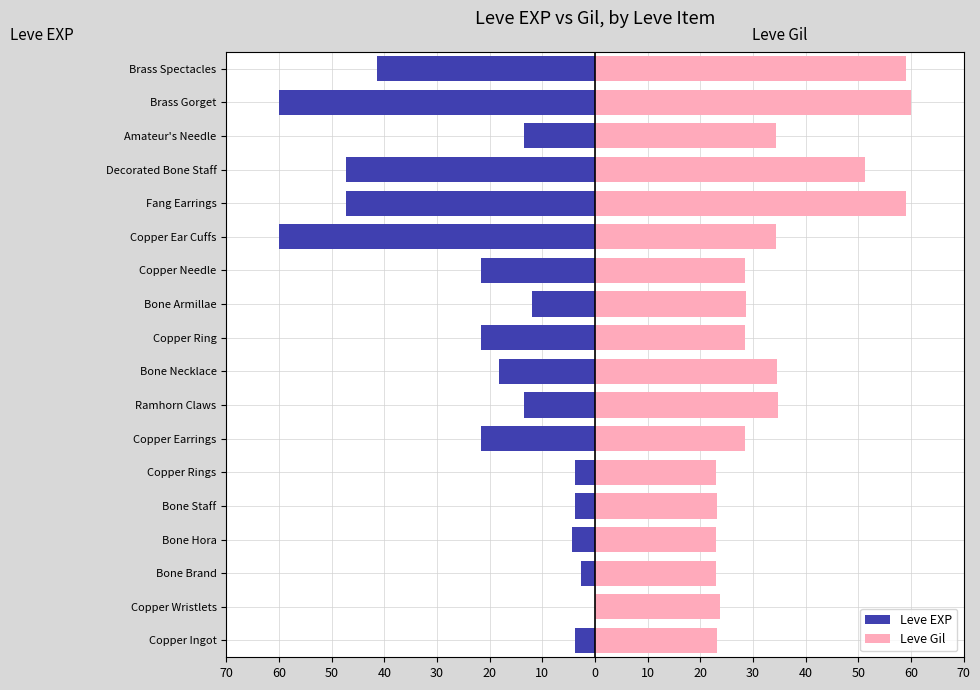

The value of Leve EXP at Copper Wristlets is -0.0. True or false?

False